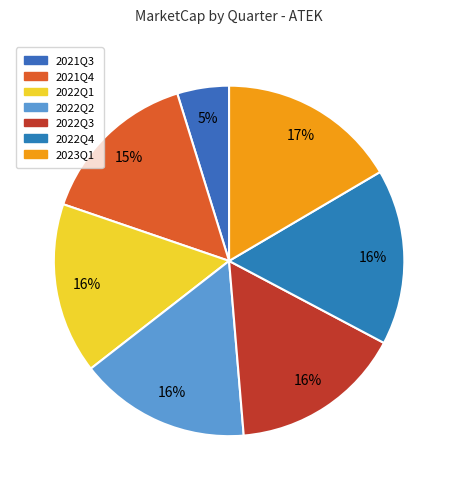

To the nearest percent, what portion does 2021Q3 represent?

5%